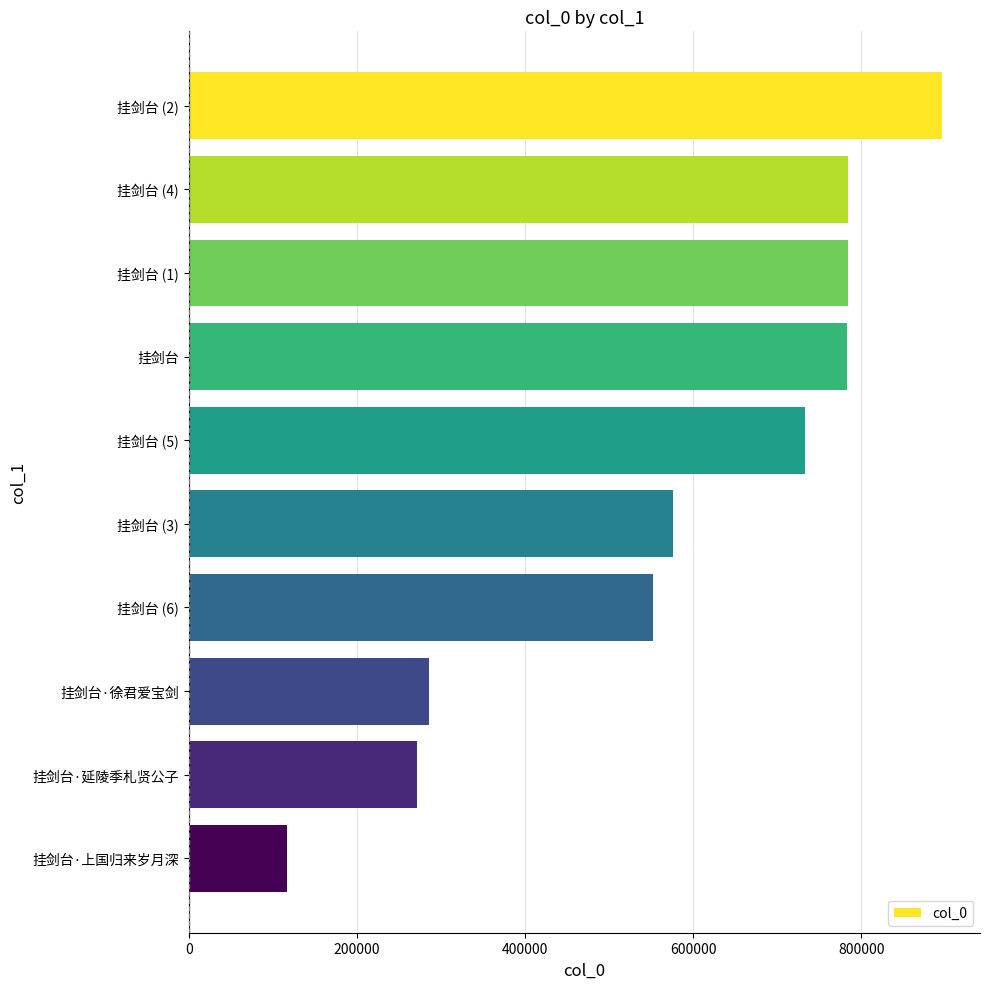

How many data points are less than 733099?

5